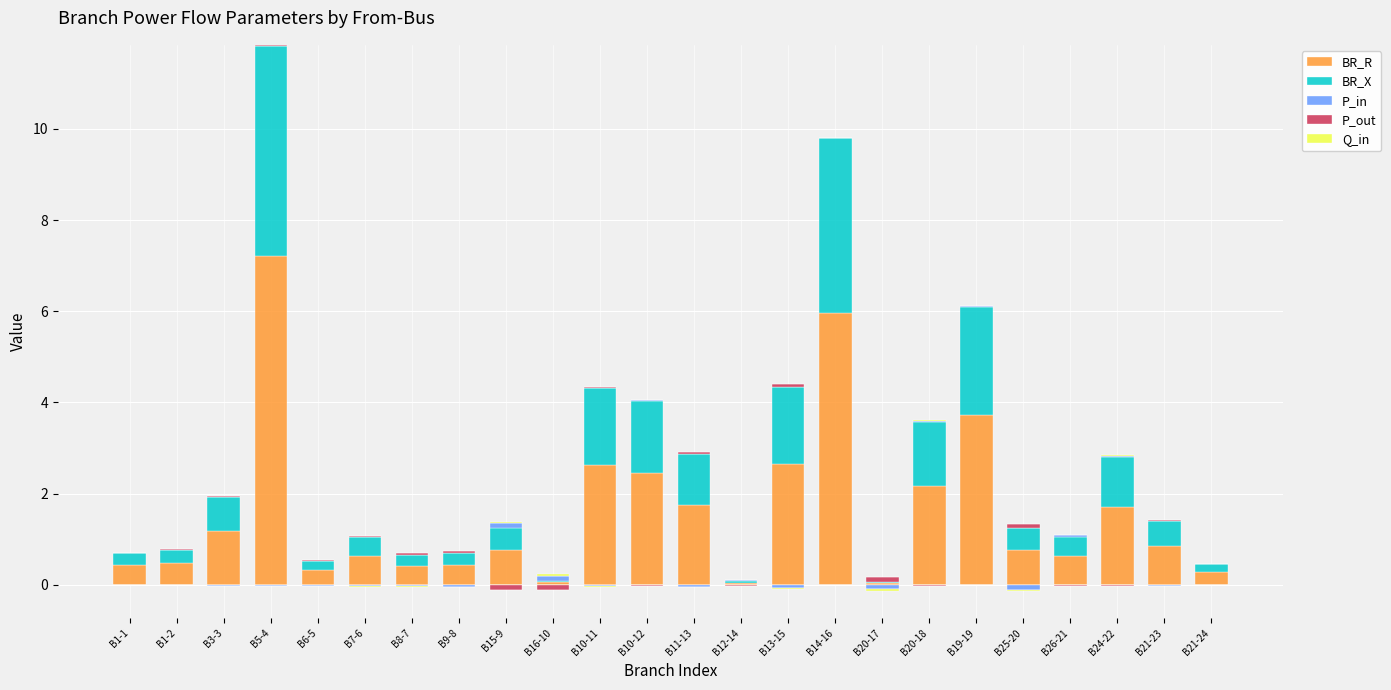

Is it true that BR_X equals 0.4 at B10-12?

False